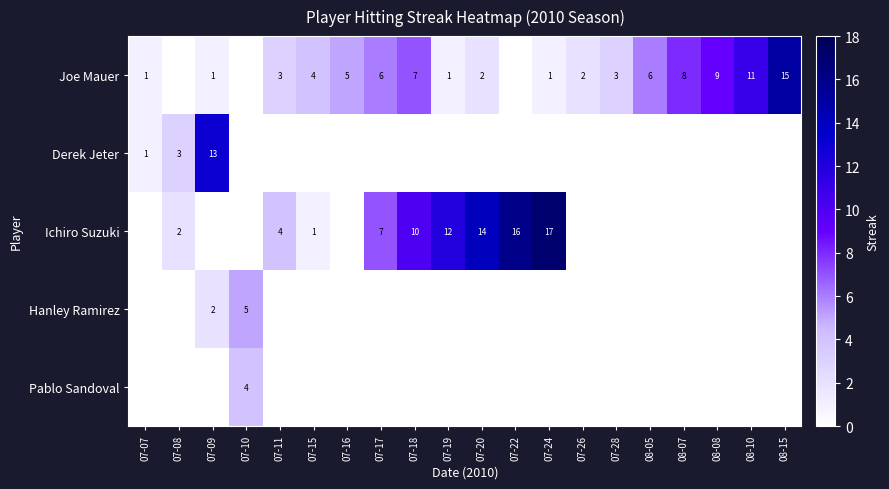

The value of Joe Mauer at 07-11 is 3. True or false?

True